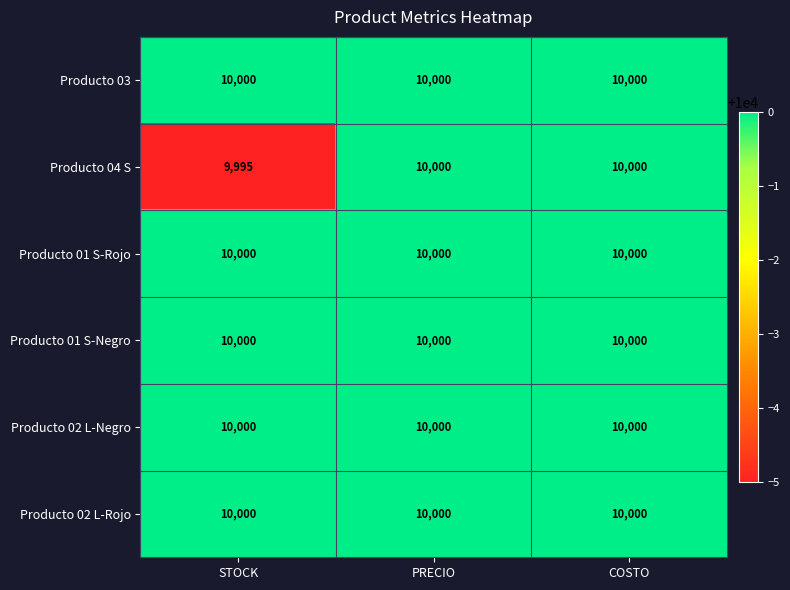

Reading left to right, list all the values displayed in this chart.

Producto 03: 10000	10000	10000
Producto 04 S: 9995	10000	10000
Producto 01 S-Rojo: 10000	10000	10000
Producto 01 S-Negro: 10000	10000	10000
Producto 02 L-Negro: 10000	10000	10000
Producto 02 L-Rojo: 10000	10000	10000